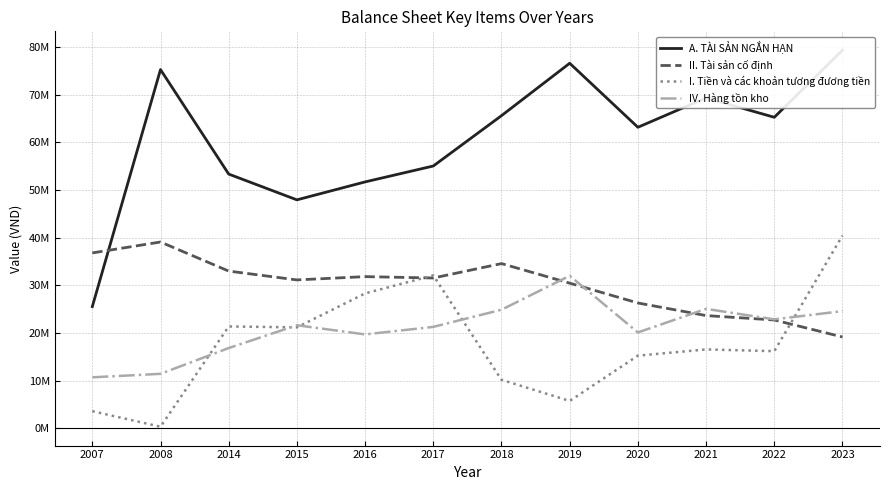

How many interior local peaks does the IV. Hàng tồn kho series have?

3